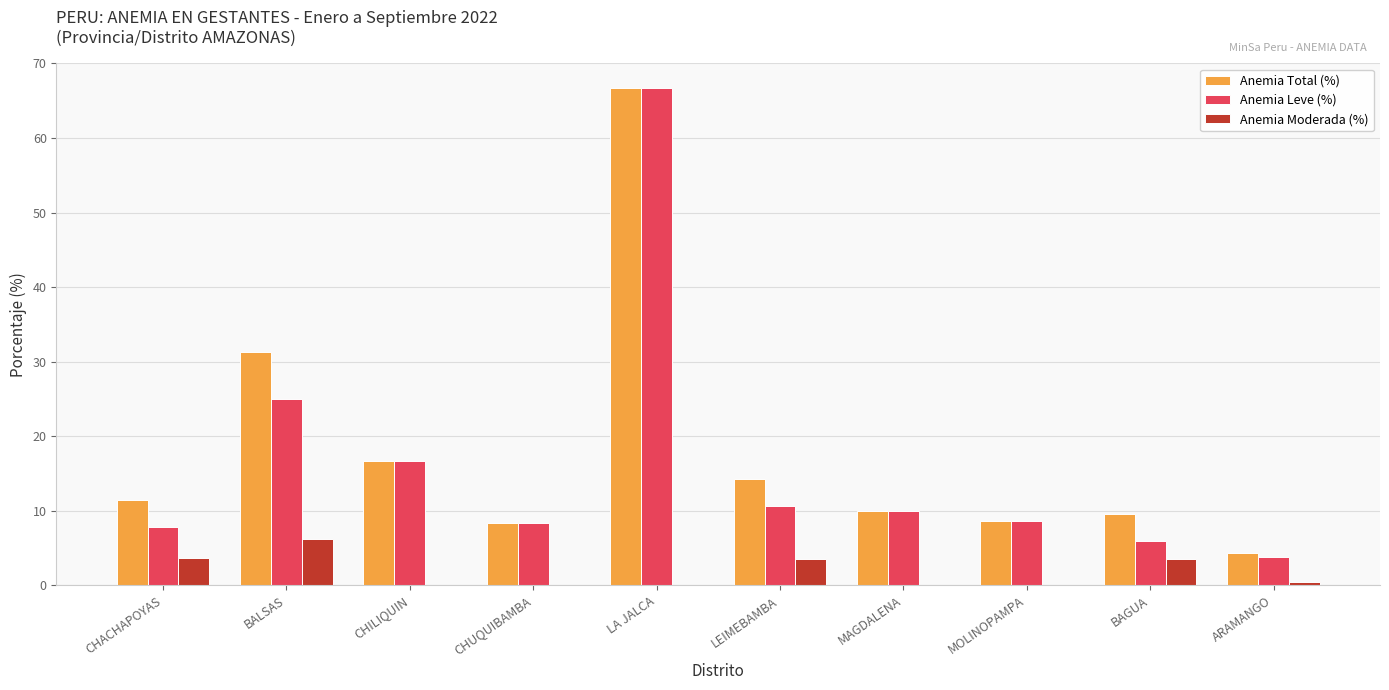

At which label does Anemia Total (%) first exceed 11?

CHACHAPOYAS